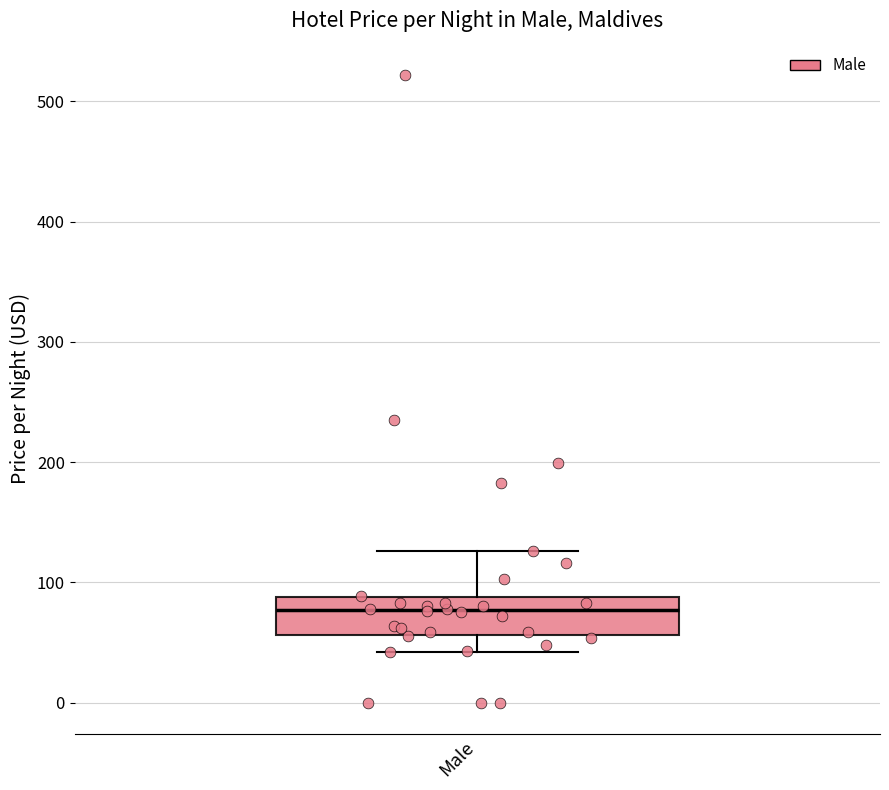

Read this box plot against the y-axis: the position of the median line, the range covered by the box, and the ends of both whiskers. The values are not printed on the chart, so give them approximately, as read against the axis.

median 80, box 60 to 90, whiskers 40 to 130